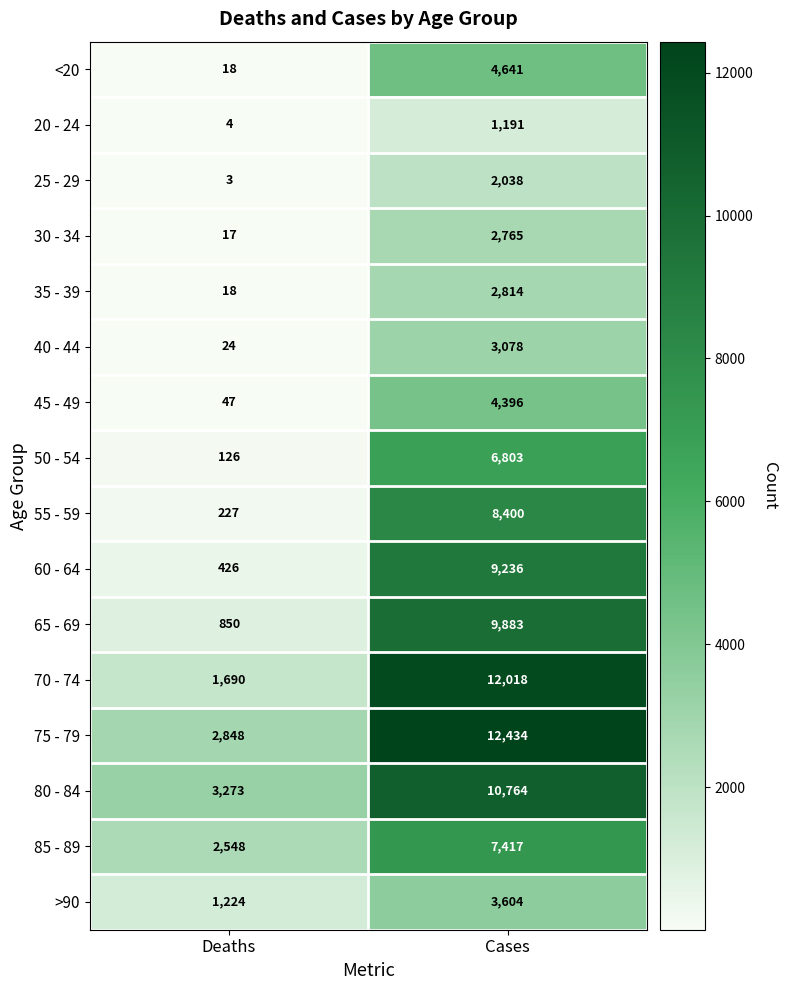

What is the average value of the >90 series?

2414